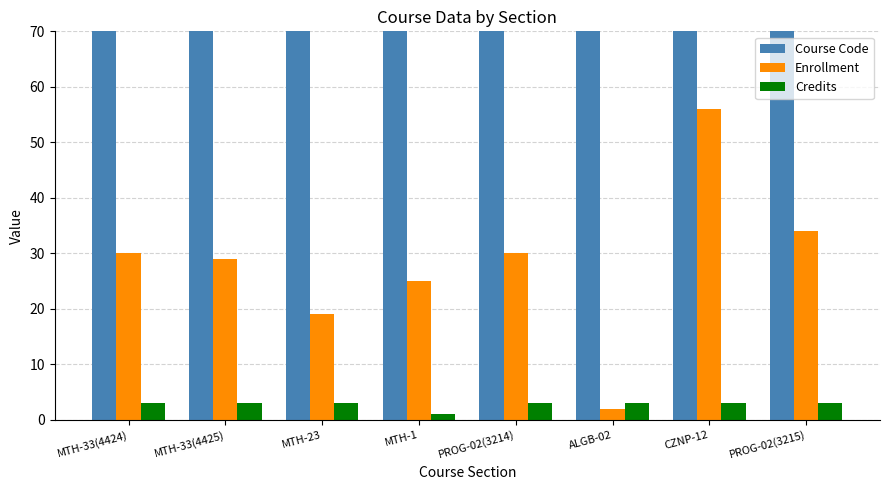

At which category is the sum across all series the highest?

CZNP-12